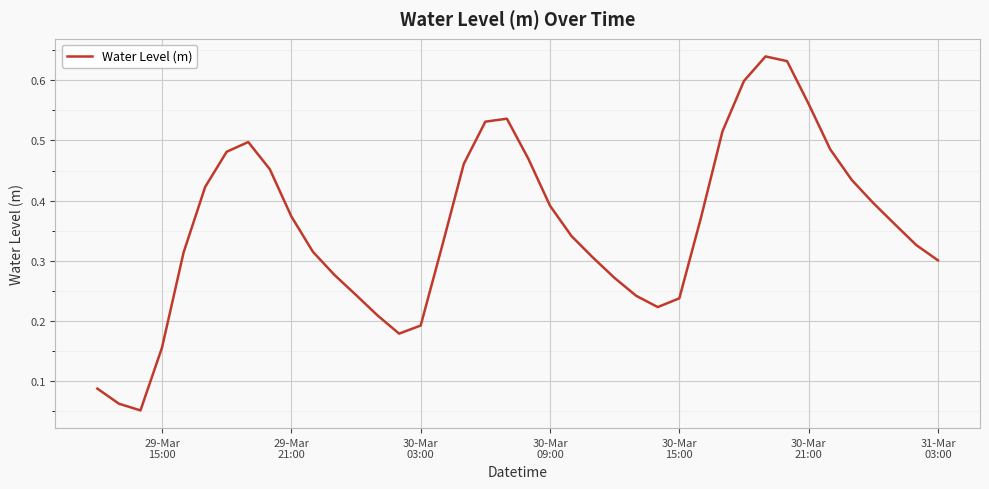

Reading left to right, what are all the values shown in this chart?

0.1	0.1	0.1	0.2	0.3	0.4	0.5	0.5	0.5	0.4	0.3	0.3	0.2	0.2	0.2	0.2	0.3	0.5	0.5	0.5	0.5	0.4	0.3	0.3	0.3	0.2	0.2	0.2	0.4	0.5	0.6	0.6	0.6	0.6	0.5	0.4	0.4	0.4	0.3	0.3